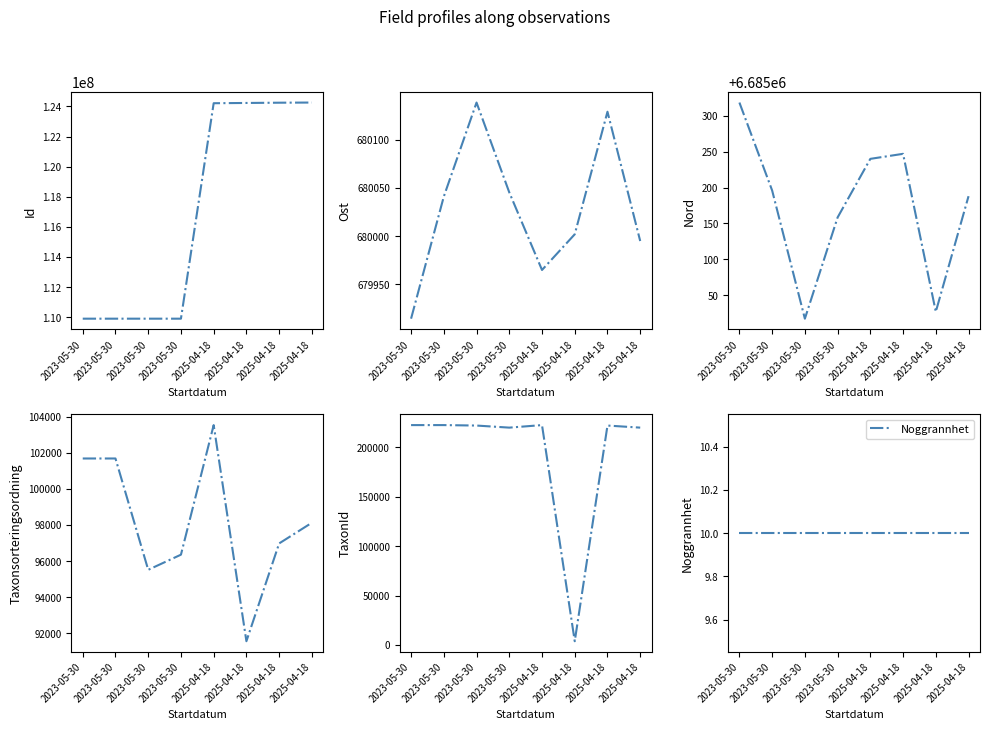

At 2025-04-18, list the series in order from smallest to largest.

Noggrannhet, Taxonsorteringsordning, TaxonId, Ost, Nord, Id